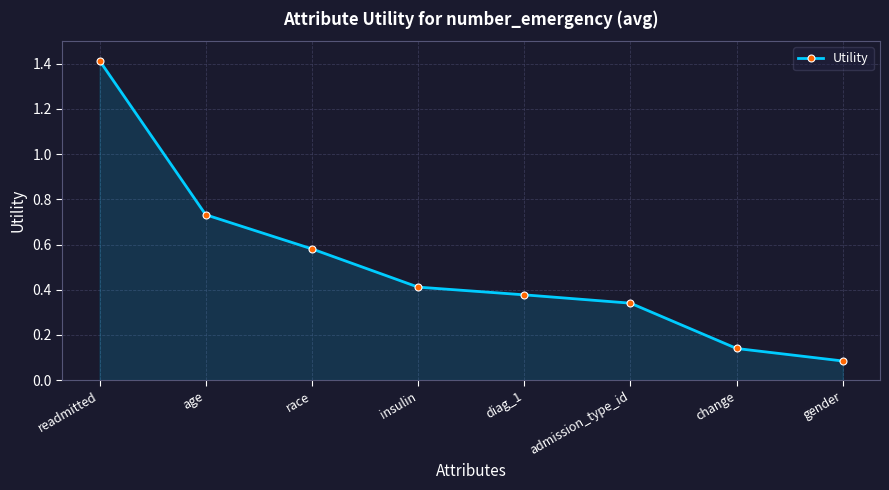

What is the approximate value at readmitted?

1.4